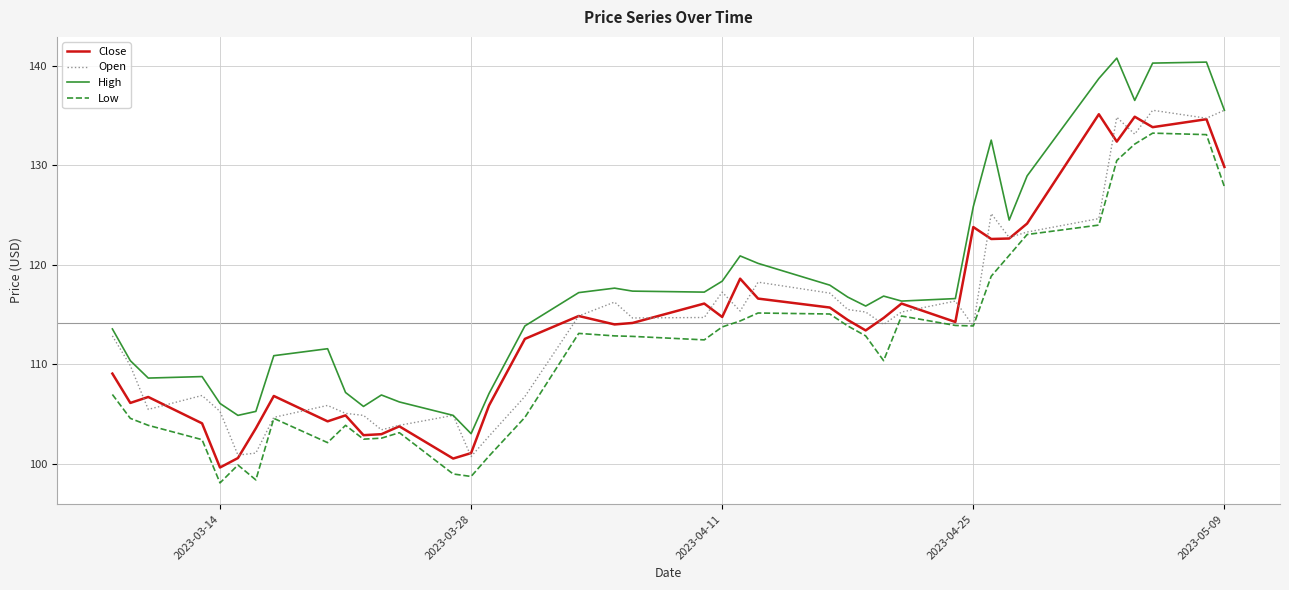

At how many categories does at least one series exceed 135?

6